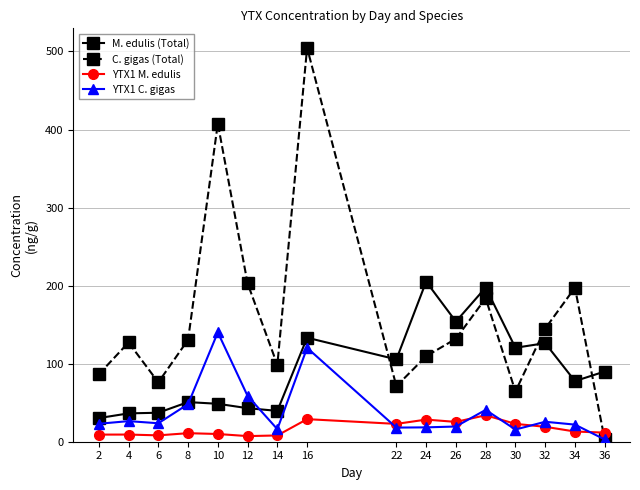

What is the value of the M. edulis (Total) point at the 5th from the left?

48.6